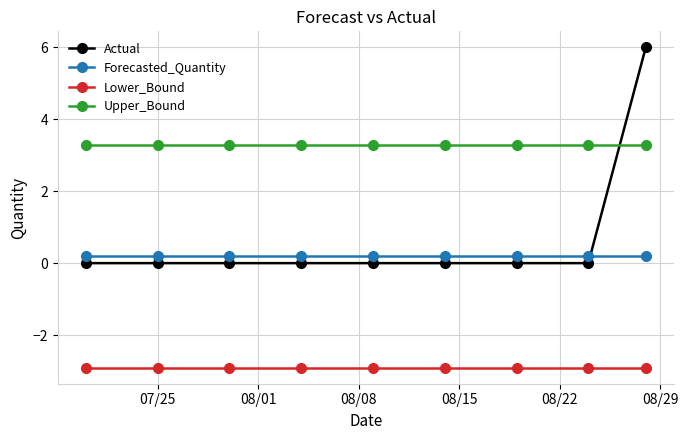

What is the average value of the Actual series?

0.7